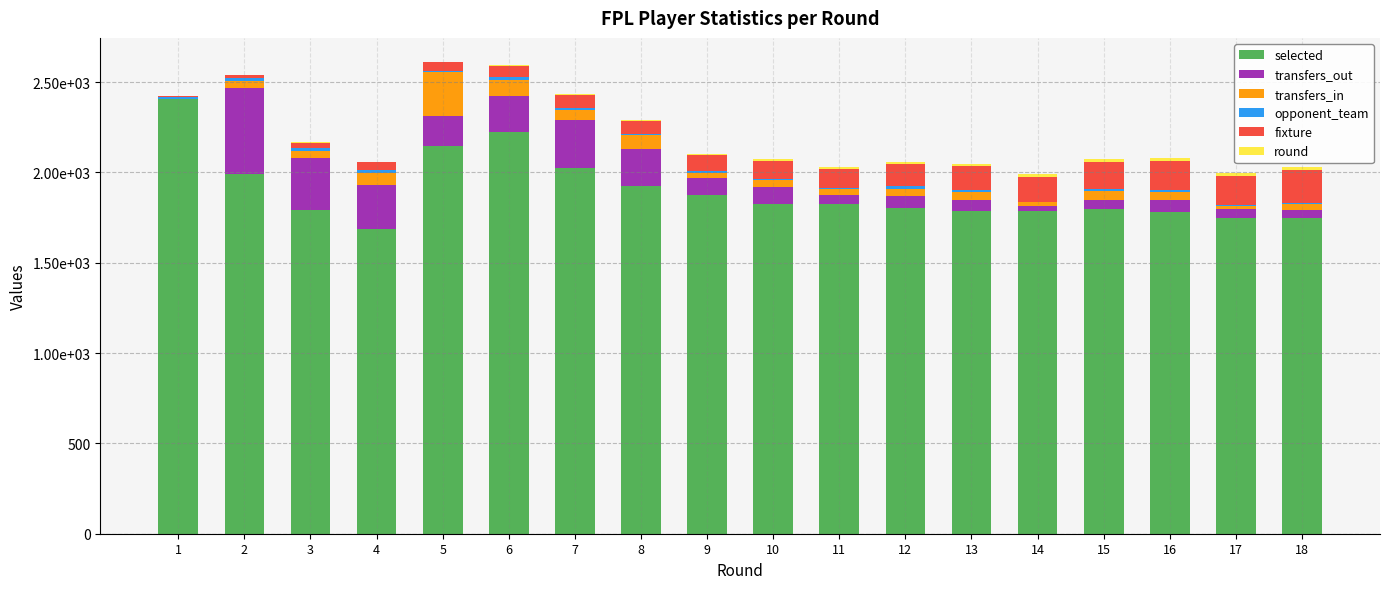

Are the bars grouped side by side (vs. stacked)?

No